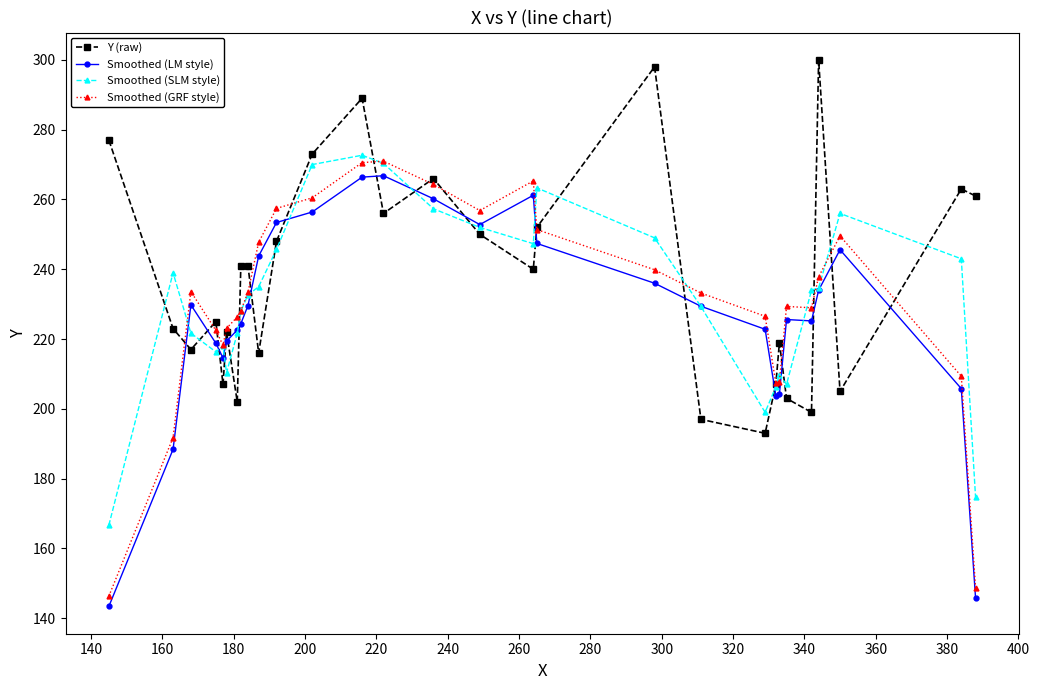

In Smoothed (LM style), how many points are higher than both neighbors (excluding endpoints)?

5